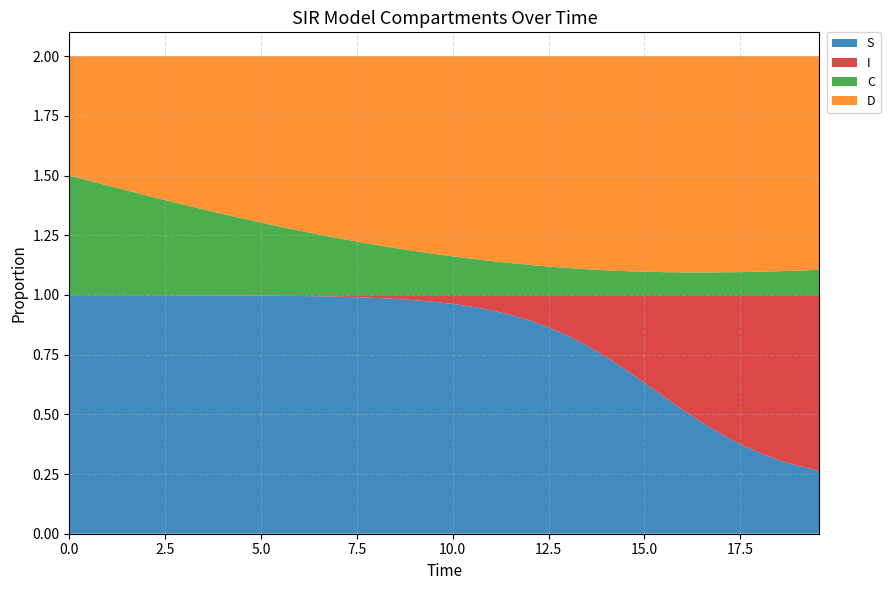

Reading left to right, what are all the values shown in this chart?

S: 1.0	1.0	1.0	1.0	1.0	1.0	1.0	1.0	1.0	1.0	1.0	1.0	1.0	1.0	1.0	1.0	1.0	1.0	1.0	1.0	1.0	1.0	0.9	0.9	0.9	0.9	0.8	0.8	0.7	0.7	0.6	0.6	0.5	0.5	0.4	0.4	0.3	0.3	0.3	0.3
I: 0.0	0.0	0.0	0.0	0.0	0.0	0.0	0.0	0.0	0.0	0.0	0.0	0.0	0.0	0.0	0.0	0.0	0.0	0.0	0.0	0.0	0.0	0.1	0.1	0.1	0.1	0.2	0.2	0.3	0.3	0.4	0.4	0.5	0.5	0.6	0.6	0.7	0.7	0.7	0.7
C: 0.5	0.5	0.5	0.4	0.4	0.4	0.4	0.4	0.3	0.3	0.3	0.3	0.3	0.3	0.2	0.2	0.2	0.2	0.2	0.2	0.2	0.2	0.1	0.1	0.1	0.1	0.1	0.1	0.1	0.1	0.1	0.1	0.1	0.1	0.1	0.1	0.1	0.1	0.1	0.1
D: 0.5	0.5	0.5	0.6	0.6	0.6	0.6	0.6	0.7	0.7	0.7	0.7	0.7	0.7	0.8	0.8	0.8	0.8	0.8	0.8	0.8	0.8	0.9	0.9	0.9	0.9	0.9	0.9	0.9	0.9	0.9	0.9	0.9	0.9	0.9	0.9	0.9	0.9	0.9	0.9